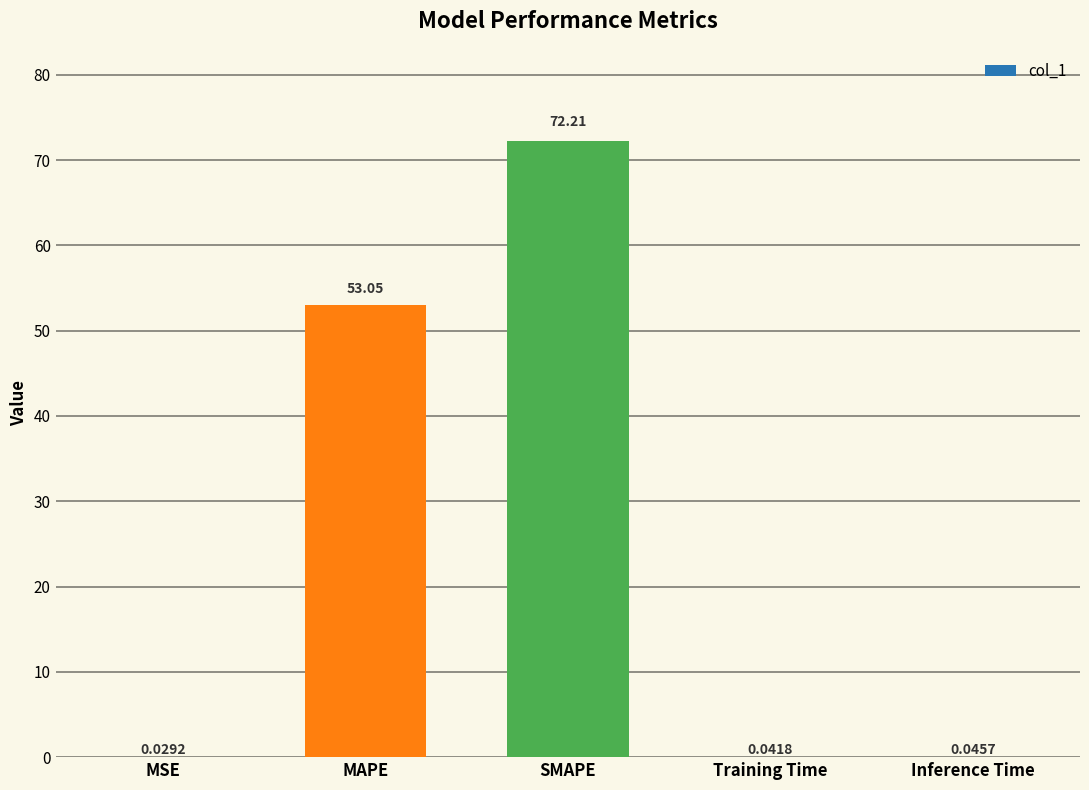

What is the average value?

25.1